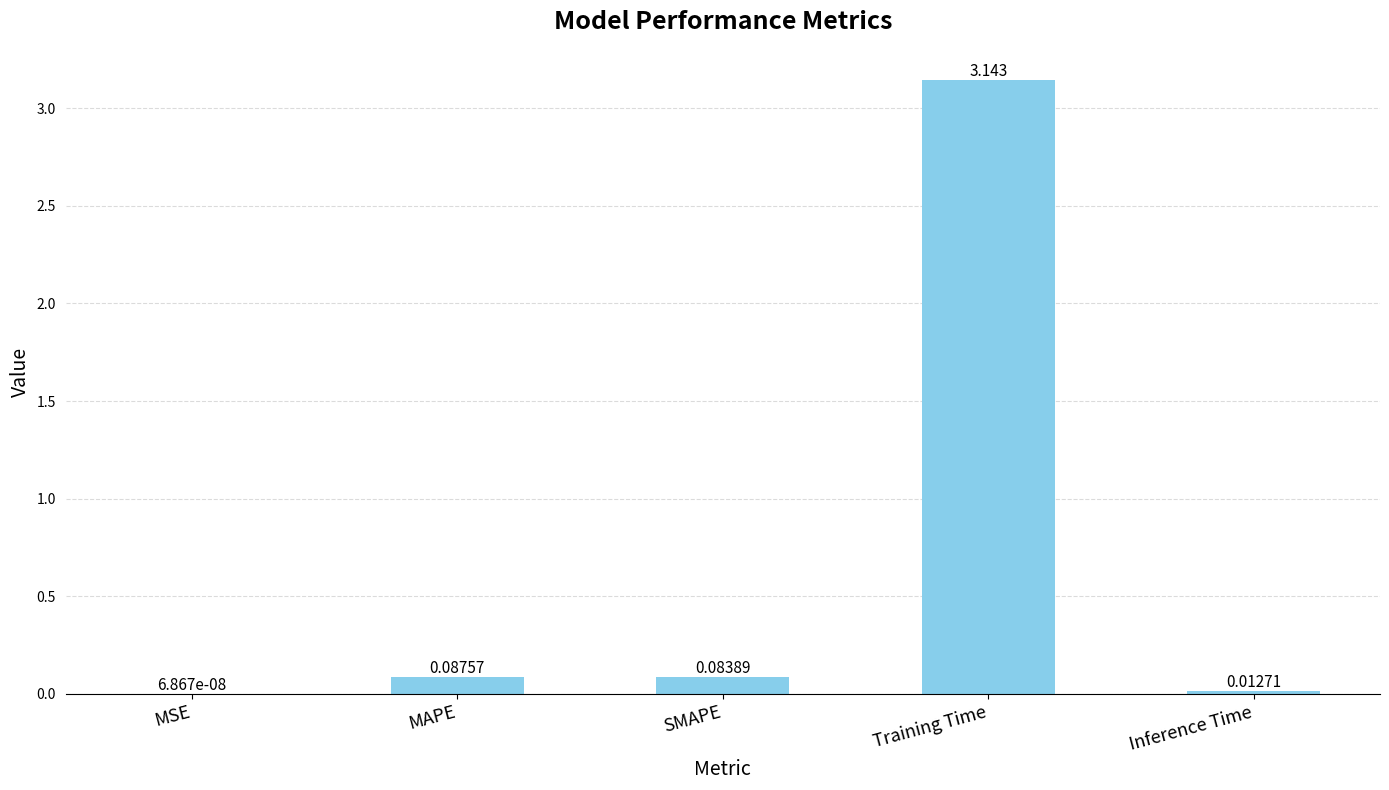

Where is the data nearest to the value 1?

MAPE